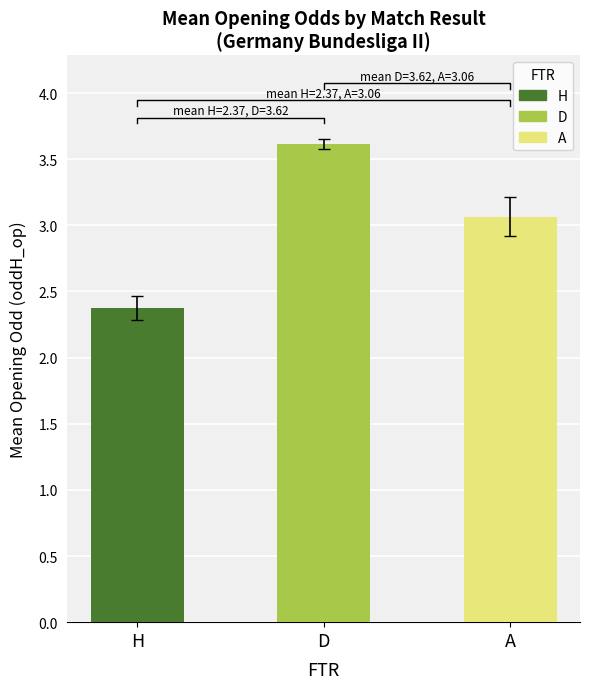

Is it true that A equals 3.0 at 26?

True